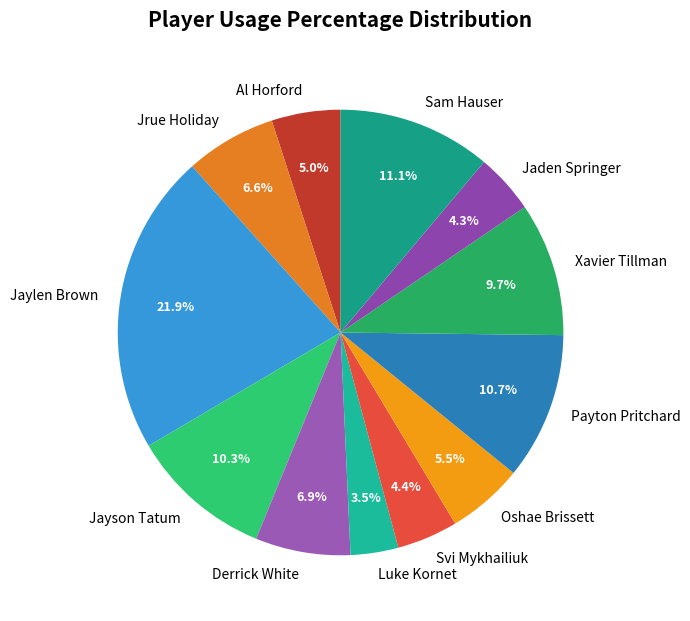

What percentage do Jaden Springer and Derrick White together represent?

11.2%